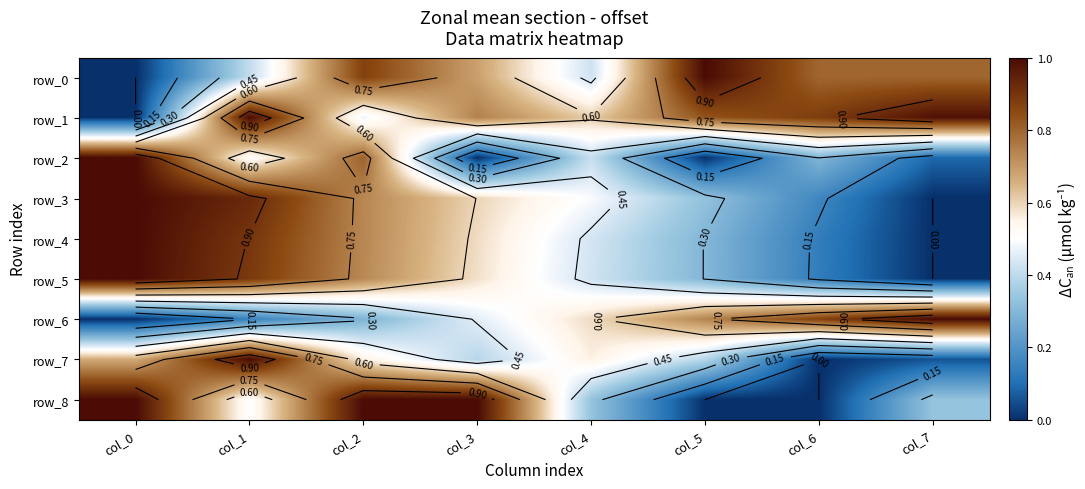

What is the difference between the highest and lowest values at col_0?

1.0